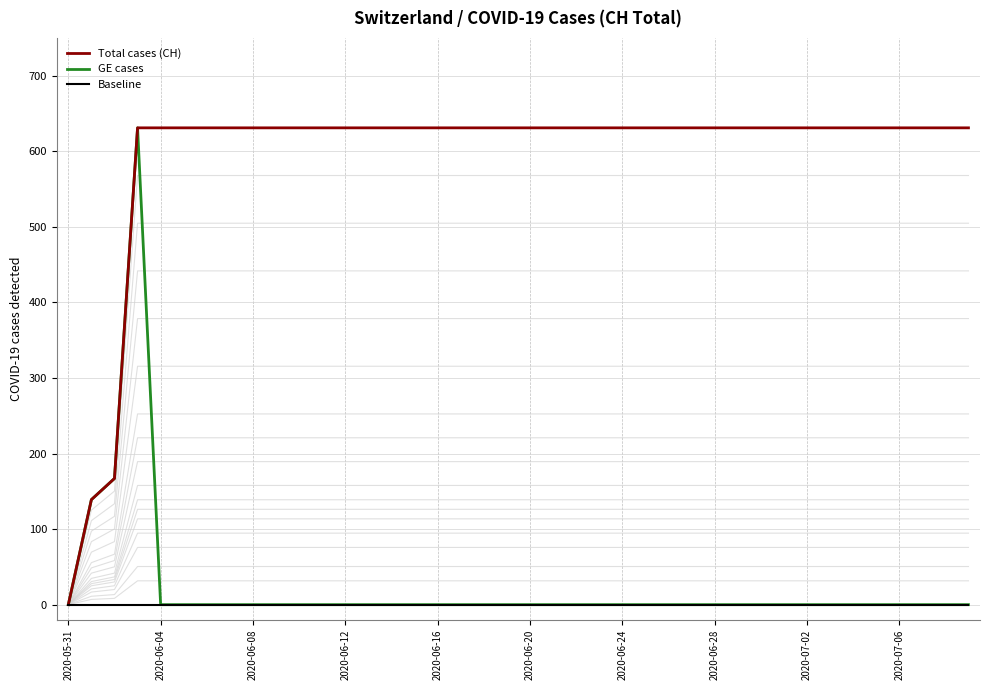

Which series changed the most between 12 and 30?

Total cases (CH)